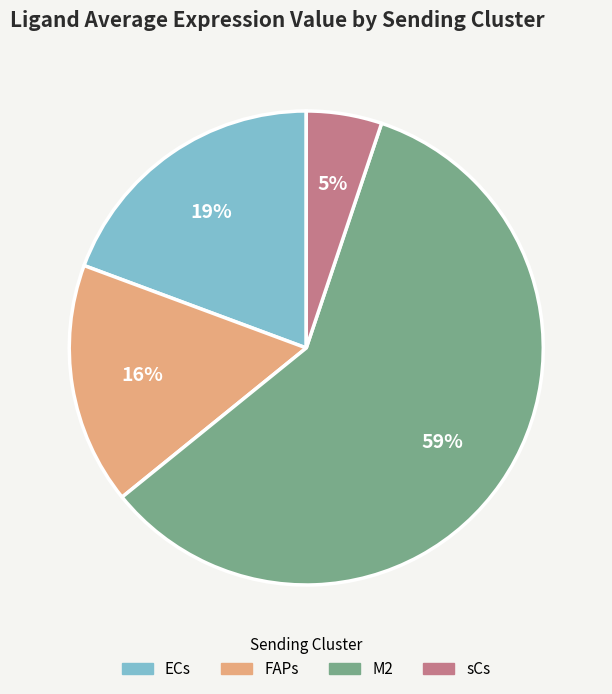

What is the ratio of the value at ECs to the value at M2?

0.3